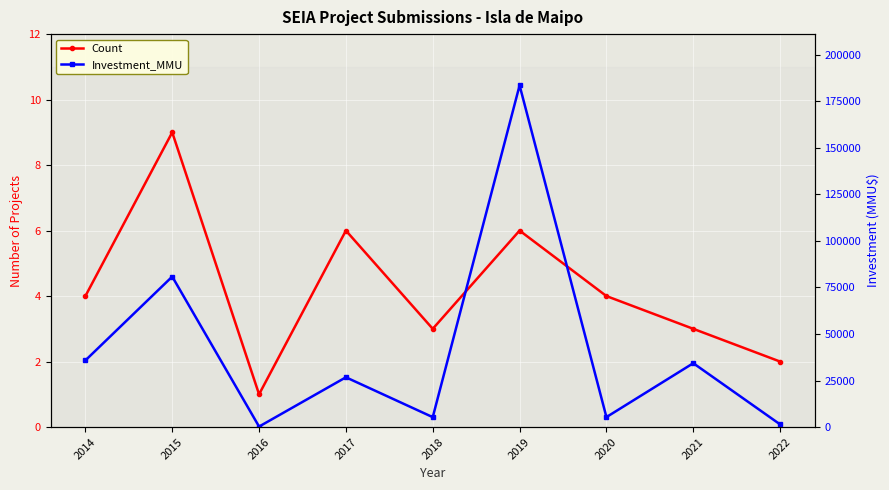

What is the difference between the highest and lowest values at 2015?

80803